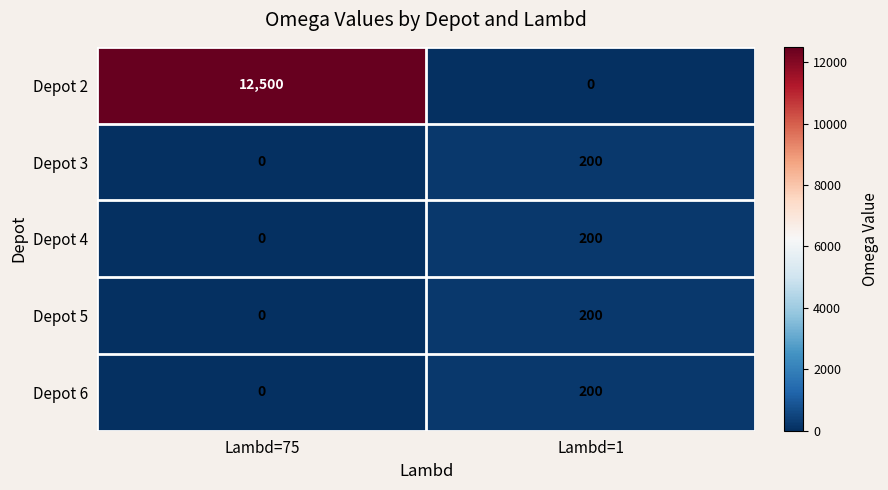

Count the number of categories in the chart.

2